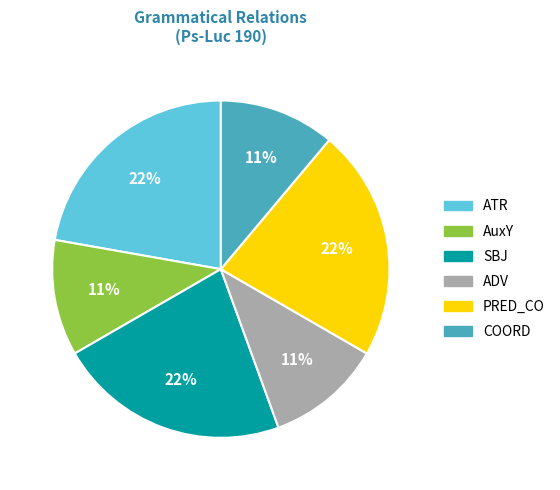

Is it true that SBJ is 22% of the pie?

True